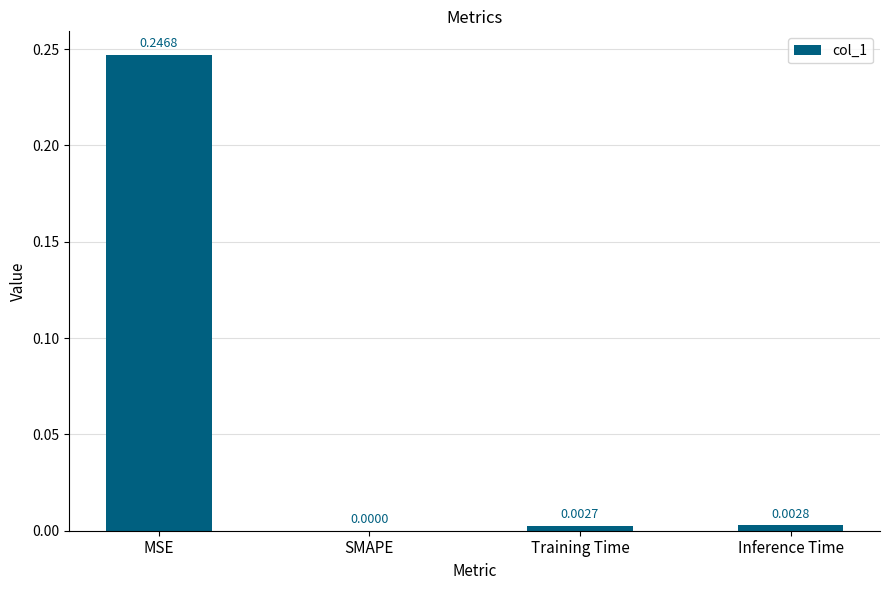

At which category does the chart reach its peak across all series?

MSE